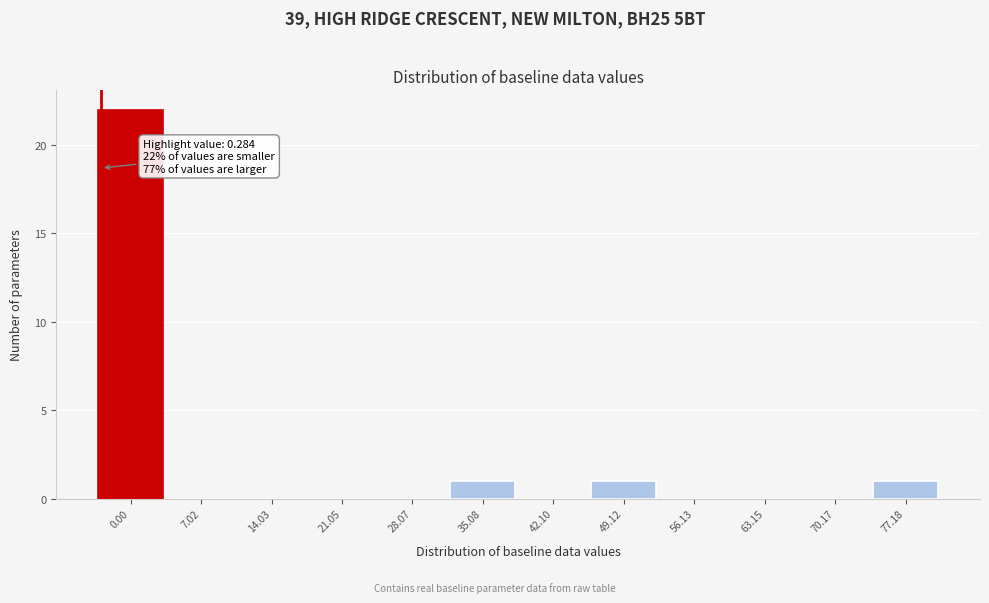

Reading left to right, what are all the values shown in this chart?

0.00=22	7.02=0	14.03=0	21.05=0	28.07=0	35.08=1	42.10=0	49.12=1	56.13=0	63.15=0	70.17=0	77.18=1